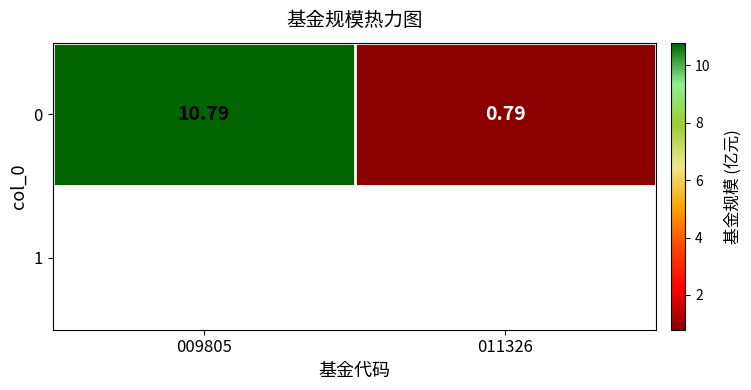

At which label does the data first exceed 10?

009805